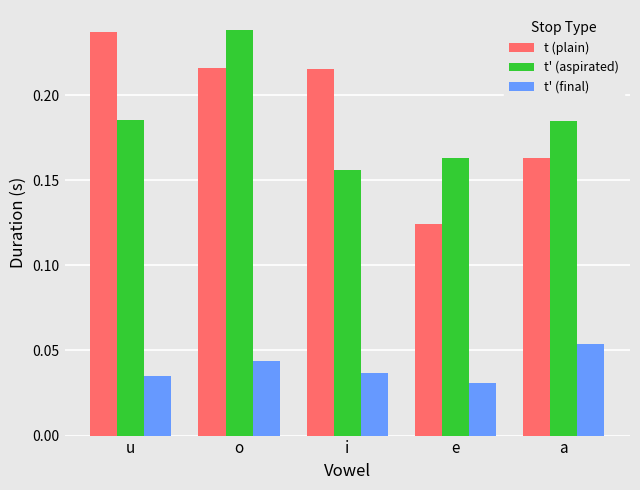

Which series changed the most between u and a?

t (plain)